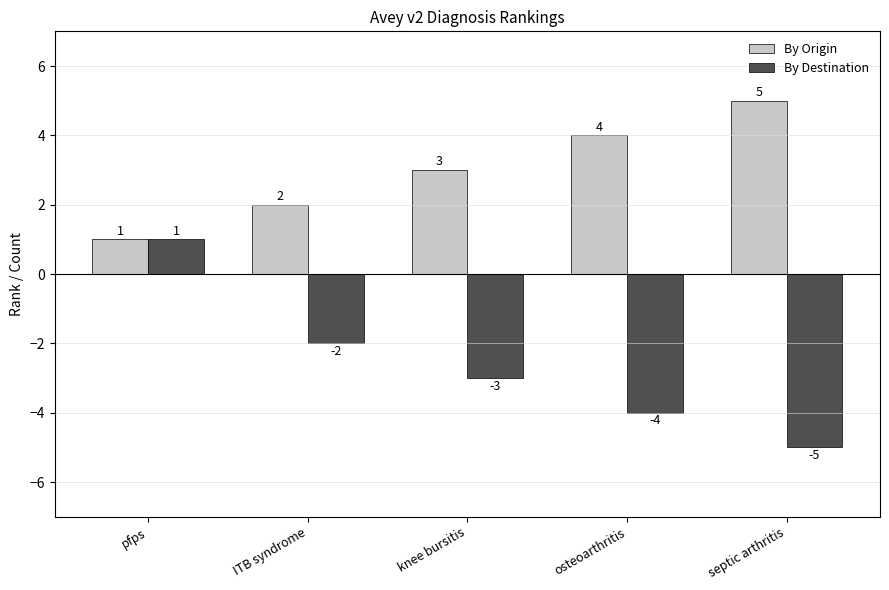

At which label does By Origin reach its minimum?

pfps